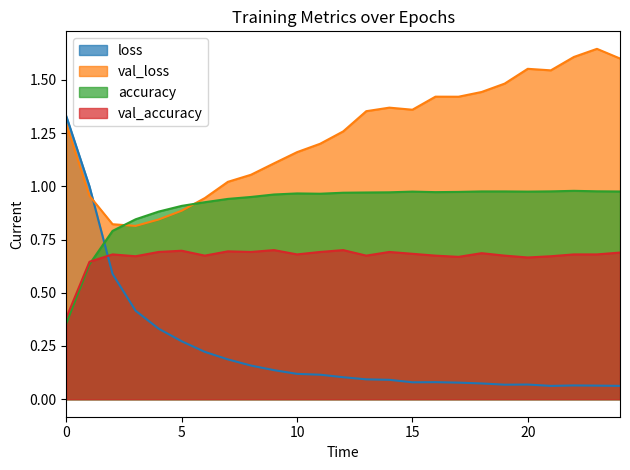

What are all the series names shown in the legend?

loss, val_loss, accuracy, val_accuracy